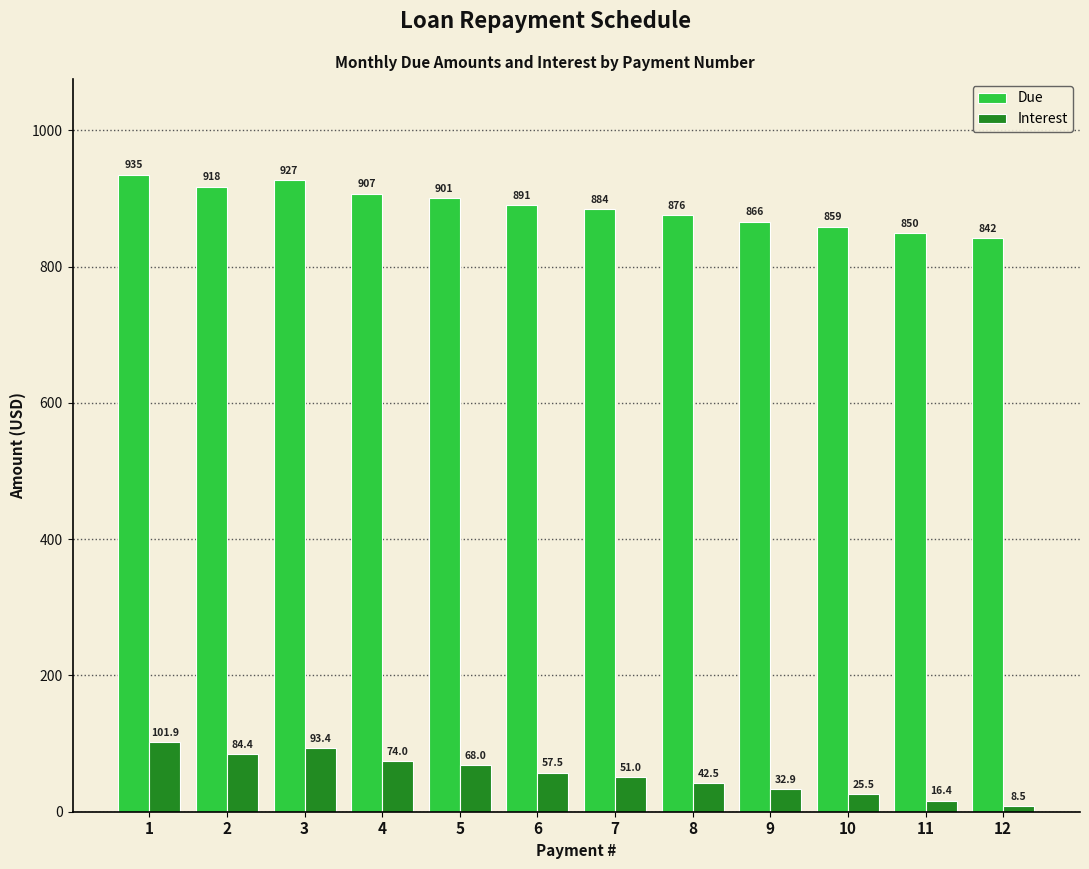

How many data points in Due are above 890?

6